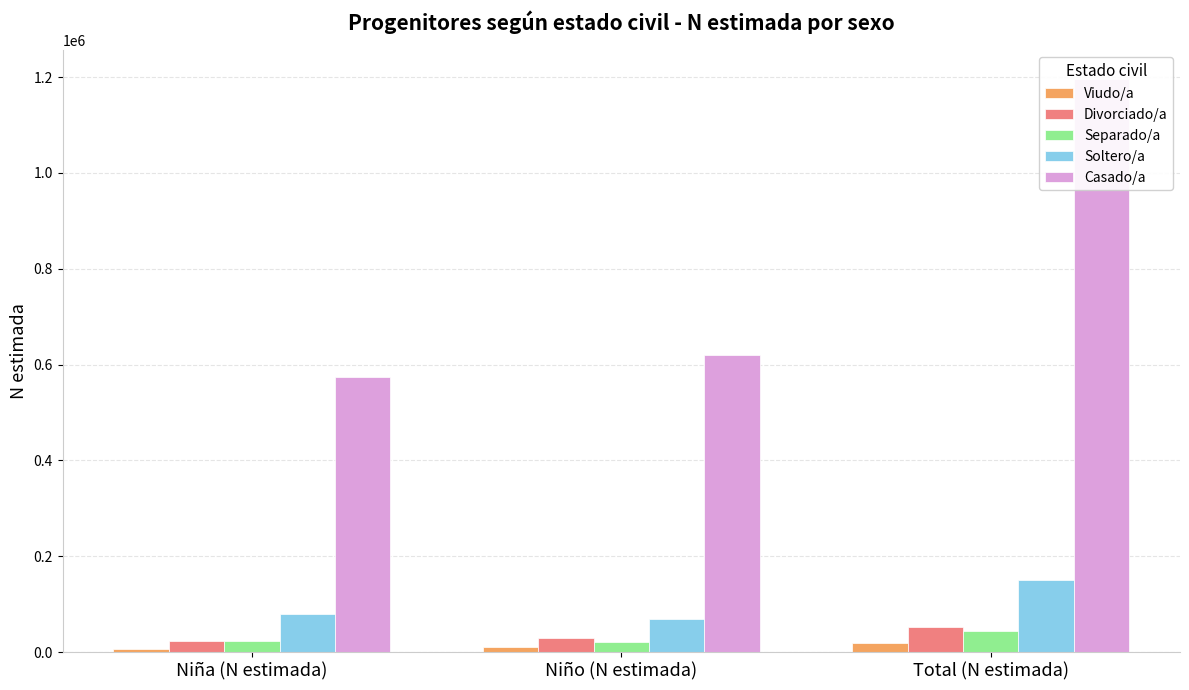

Which label corresponds to the smallest value in the chart?

Niña (N estimada)